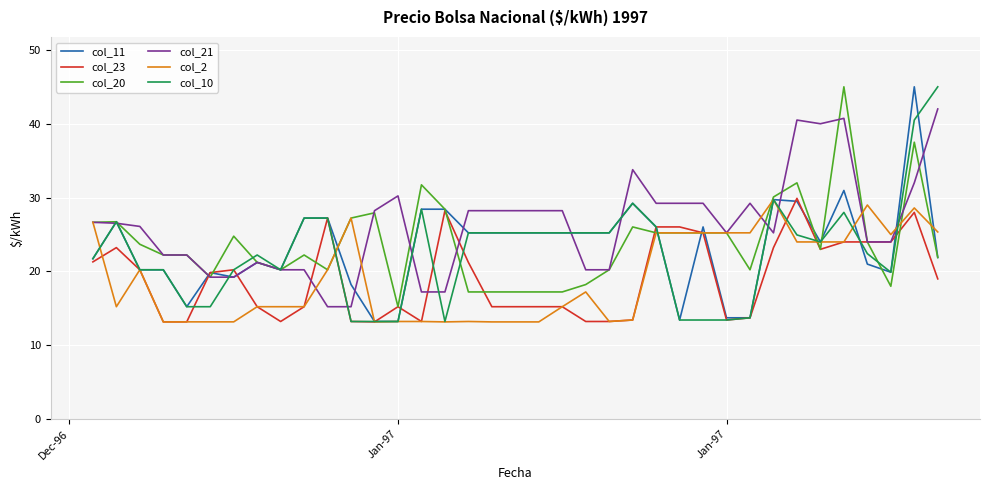

What is the maximum value shown in the chart?

45.0